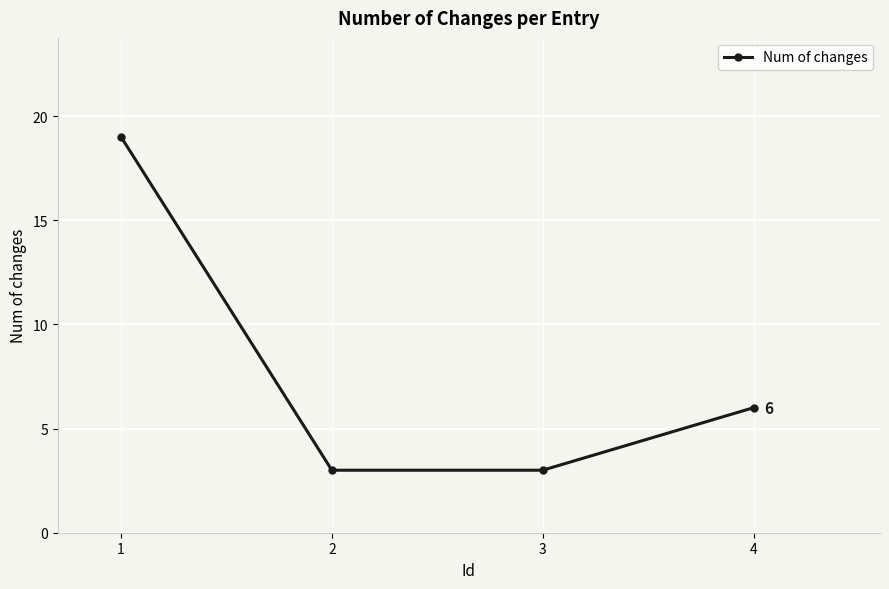

What is the value of the 2nd point from the left?

3